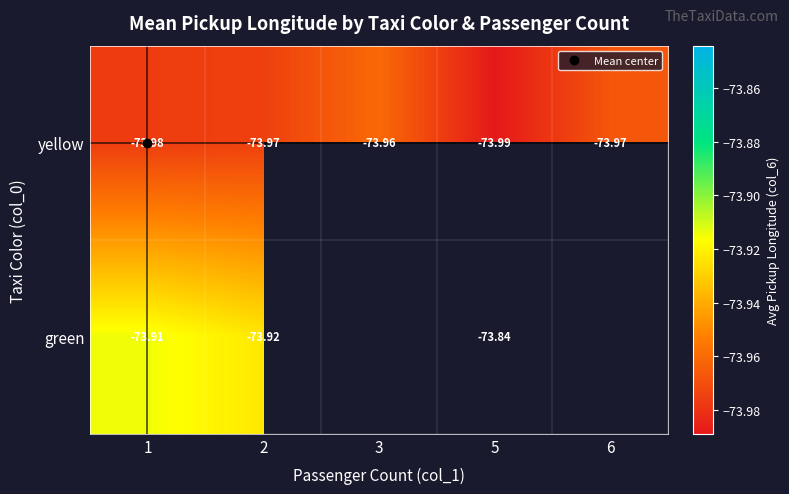

How many series are shown in this chart?

2